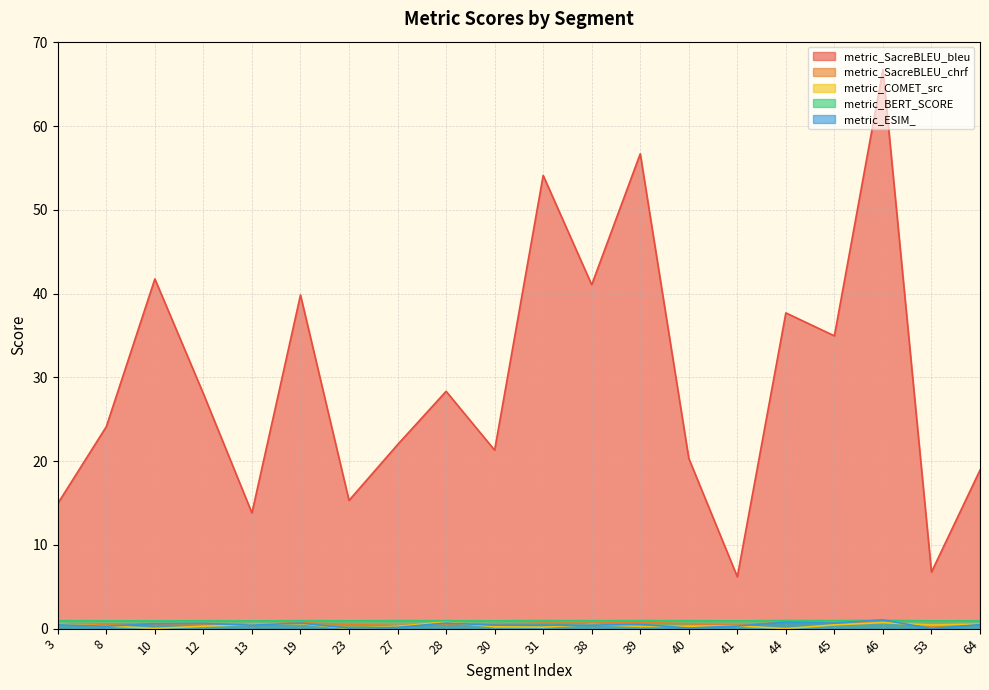

At which category is the sum across all series the highest?

46